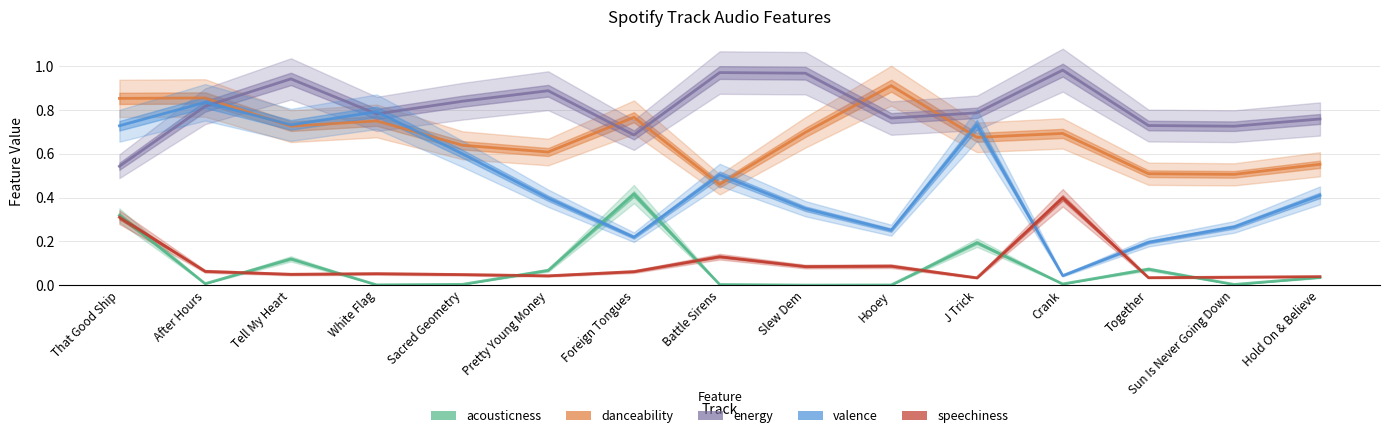

What is the sum of the energy values at Tell My Heart and Sun Is Never Going Down?

1.7